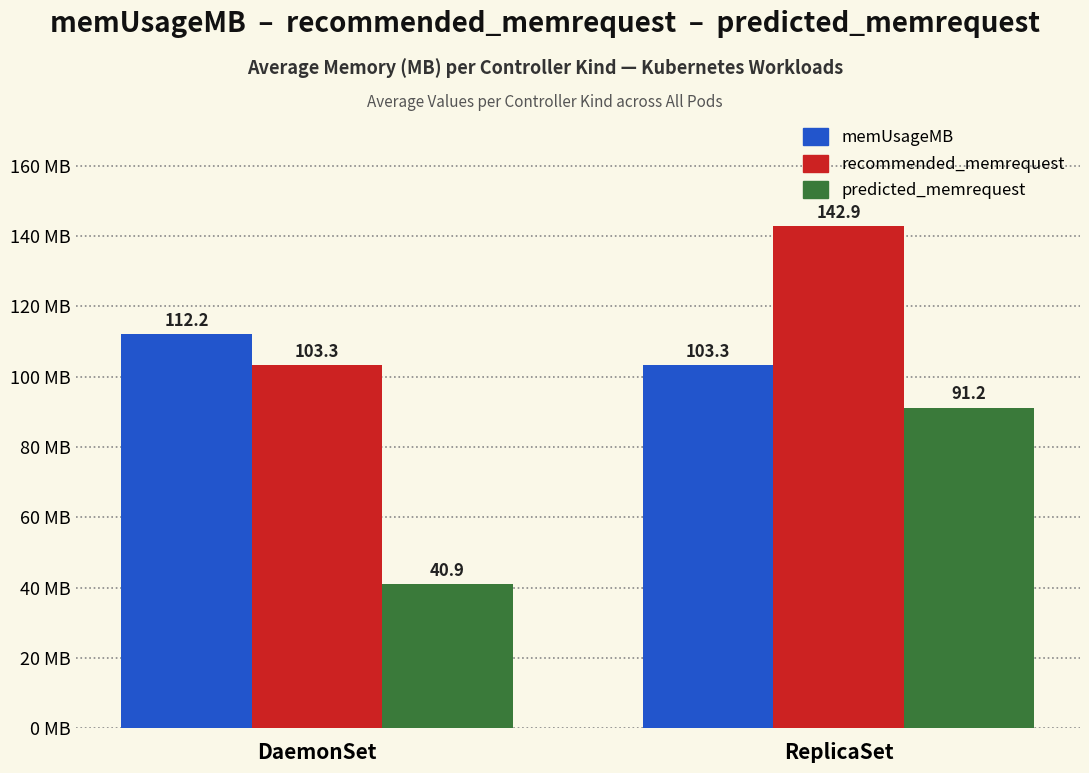

How many series are shown in this chart?

3